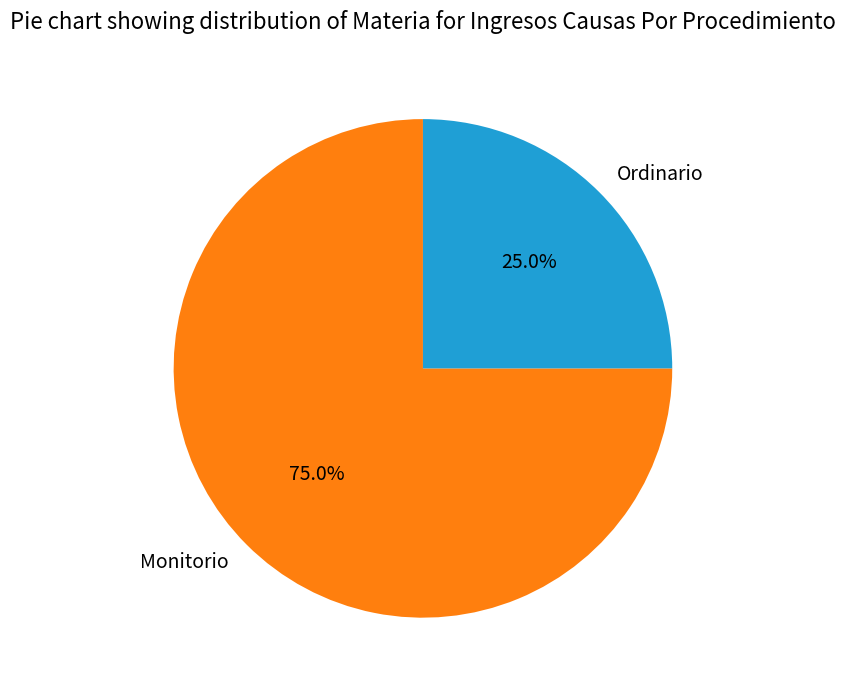

To the nearest percent, what is the combined percentage of Monitorio and Ordinario?

100%